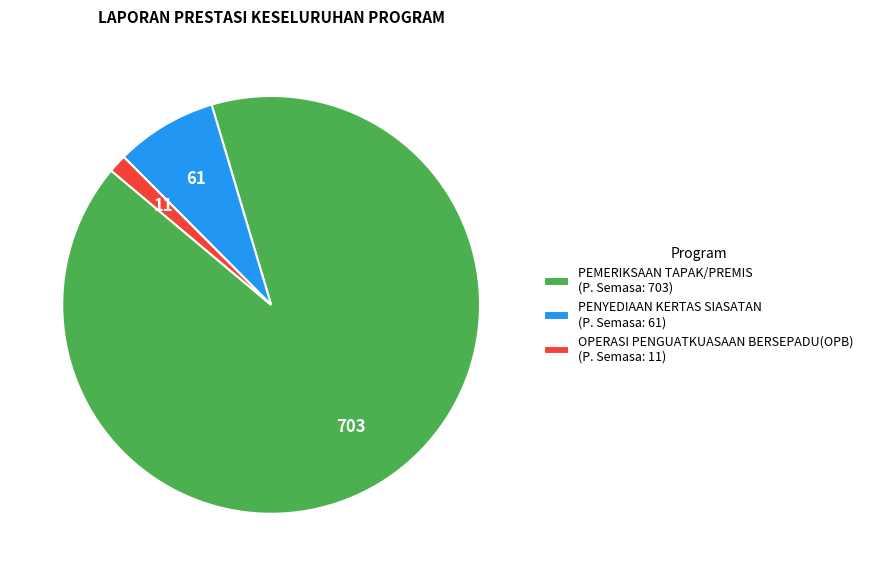

Is it true that PEMERIKSAAN TAPAK/PREMIS (P. Semasa: 703) is 91% of the pie?

True